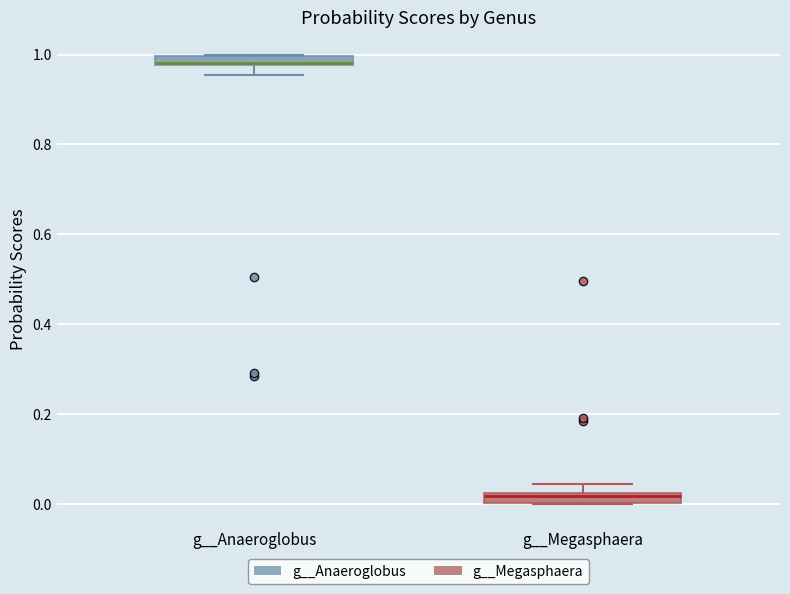

Which box's median line is the highest?

g__Anaeroglobus